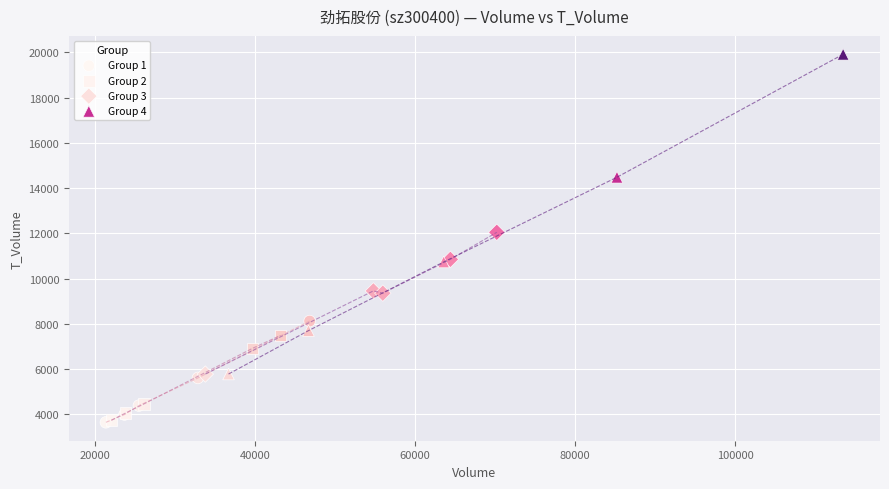

Which series contains the highest Y value?

Group 4